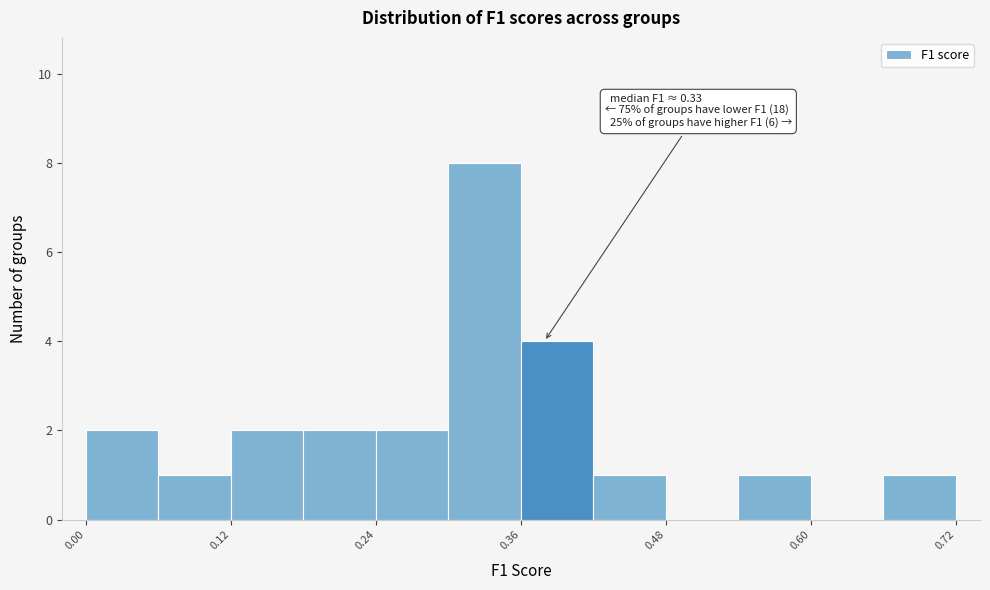

Read against the x-axis, roughly where is the centre of the tallest bar?

0.34